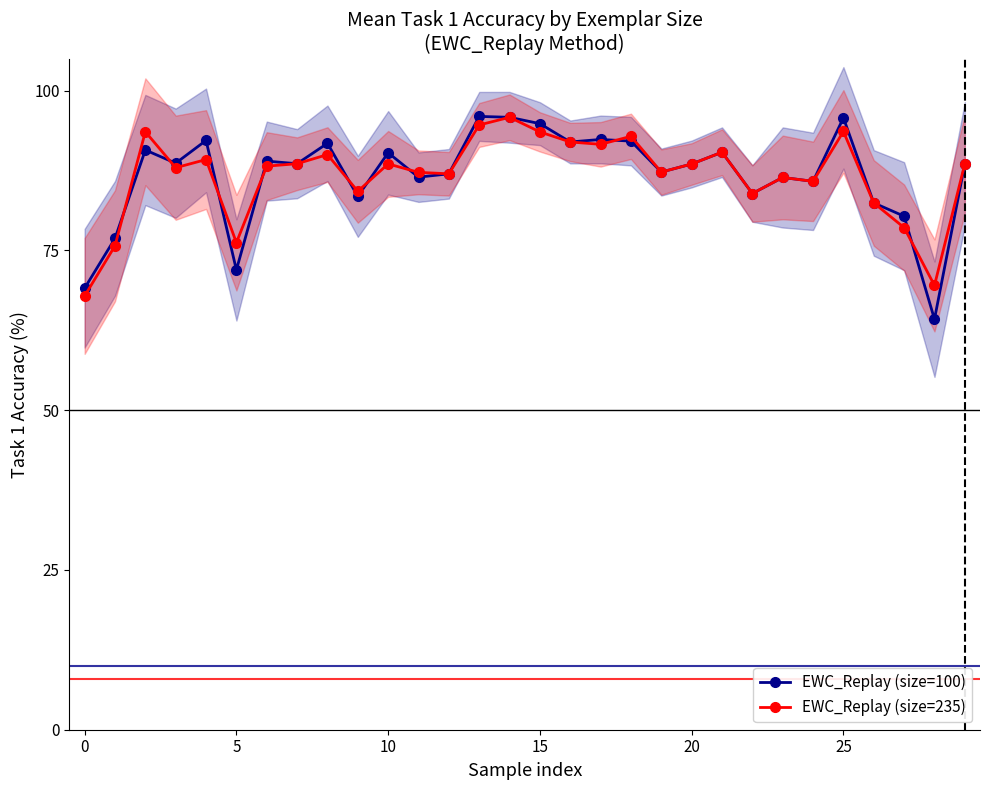

At how many categories does at least one series exceed 70?

28